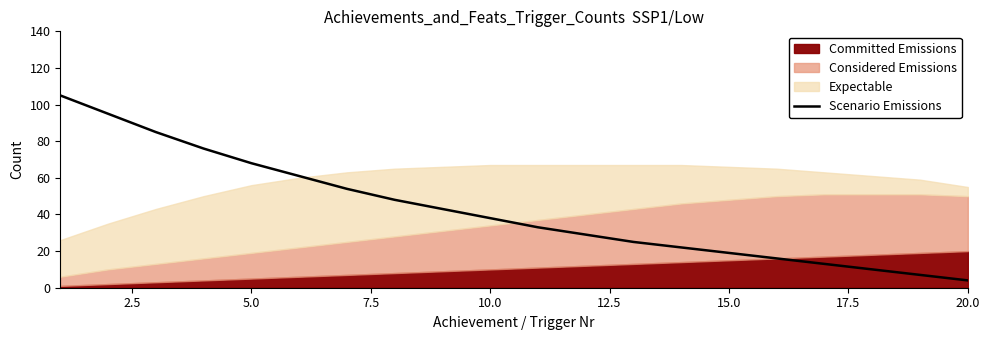

The chart shows a value of 8 at 16. True or false?

False